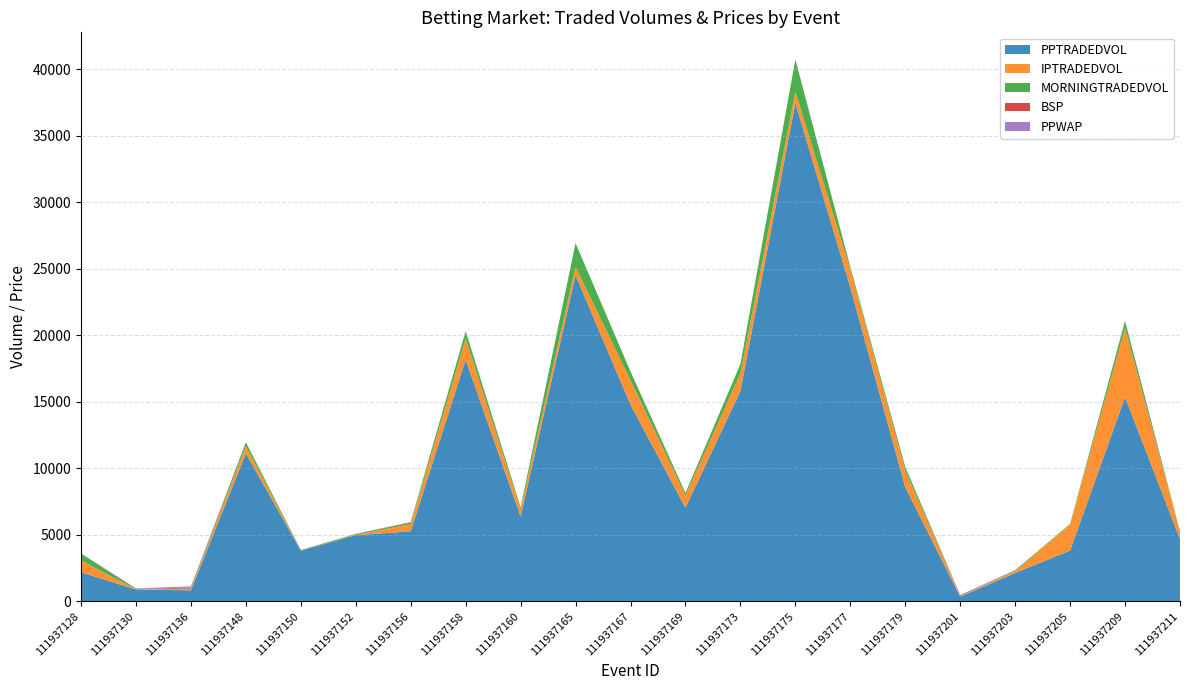

Reading left to right, what are all the values shown in this chart?

PPTRADEDVOL: 111937128=2185.6	111937130=893.9	111937136=832.9	111937148=11117.5	111937150=3814.2	111937152=4971.1	111937156=5269.3	111937158=18155.7	111937160=6381.3	111937165=24495.1	111937167=14780.2	111937169=7031.4	111937173=15806.1	111937175=37443.0	111937177=23592.1	111937179=8576.2	111937201=352.1	111937203=2135.7	111937205=3818.4	111937209=15350.5	111937211=4666.0
IPTRADEDVOL: 111937128=894.5	111937130=10.0	111937136=104.7	111937148=560.0	111937150=20.5	111937152=21.8	111937156=534.3	111937158=1589.0	111937160=546.1	111937165=643.1	111937167=1835.9	111937169=937.8	111937173=1334.1	111937175=852.8	111937177=1364.0	111937179=1251.5	111937201=32.0	111937203=130.8	111937205=1952.8	111937209=5191.9	111937211=585.0
MORNINGTRADEDVOL: 111937128=516.0	111937130=37.1	111937136=34.0	111937148=277.6	111937150=23.0	111937152=66.7	111937156=121.2	111937158=560.5	111937160=142.3	111937165=1776.2	111937167=649.8	111937169=174.4	111937173=684.8	111937175=2414.8	111937177=180.2	111937179=271.2	111937201=14.0	111937203=61.2	111937205=41.0	111937209=525.6	111937211=4.0
BSP: 111937128=6.9	111937130=17.5	111937136=64.9	111937148=3.3	111937150=4.8	111937152=7.3	111937156=20.5	111937158=3.2	111937160=4.0	111937165=1.4	111937167=2.6	111937169=4.3	111937173=2.5	111937175=6.1	111937177=1.8	111937179=3.2	111937201=45.3	111937203=9.4	111937205=4.5	111937209=13.1	111937211=4.7
PPWAP: 111937128=6.4	111937130=20.2	111937136=93.5	111937148=3.1	111937150=5.0	111937152=8.7	111937156=23.5	111937158=3.6	111937160=4.4	111937165=1.4	111937167=2.4	111937169=3.9	111937173=2.4	111937175=4.1	111937177=1.6	111937179=3.4	111937201=39.6	111937203=10.4	111937205=4.2	111937209=13.7	111937211=5.2